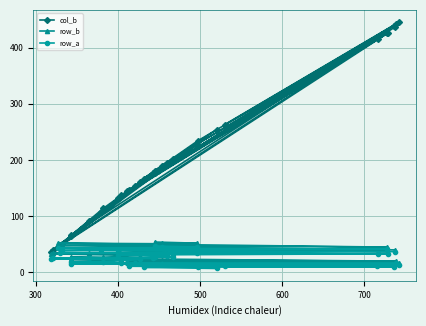

Reading right to left, transcribe all the data shown in this chart.

col_b: 177	227	185	181	45	425	131	107	51	437	133	48	228	426	415	132	195	180	202	91	40	177	37	161	114	65	144	137	154	442	190	66	445	263	419	147	439	234	167	254
row_b: 54	52	52	51	52	45	48	48	48	40	43	44	41	37	37	39	35	35	34	35	34	32	33	30	27	27	25	24	24	20	22	23	16	18	15	19	14	16	16	13
row_a: 47	45	45	44	43	42	40	40	39	37	35	35	34	33	33	31	29	27	27	26	25	25	24	23	19	18	17	17	17	16	15	15	13	11	11	11	10	10	9	7